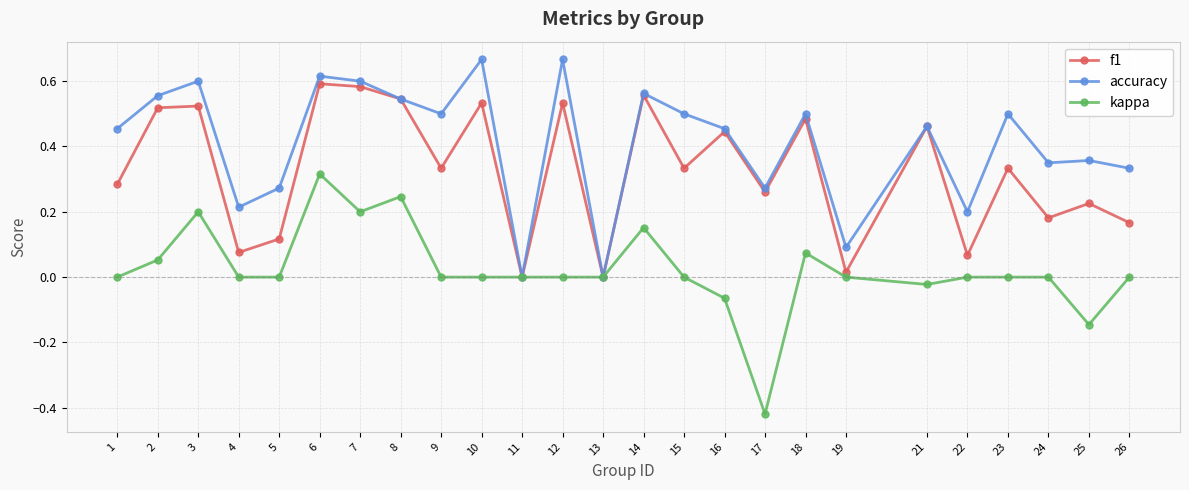

Which label corresponds to the smallest value in the chart?

17